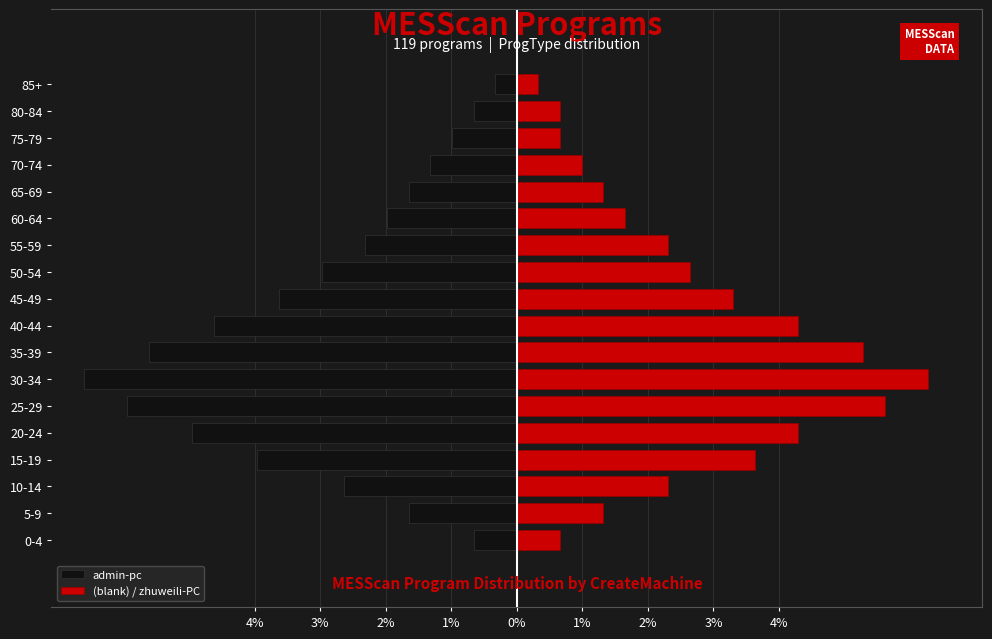

What is the value of the admin-pc bar at the 11th from the left?

-3.0